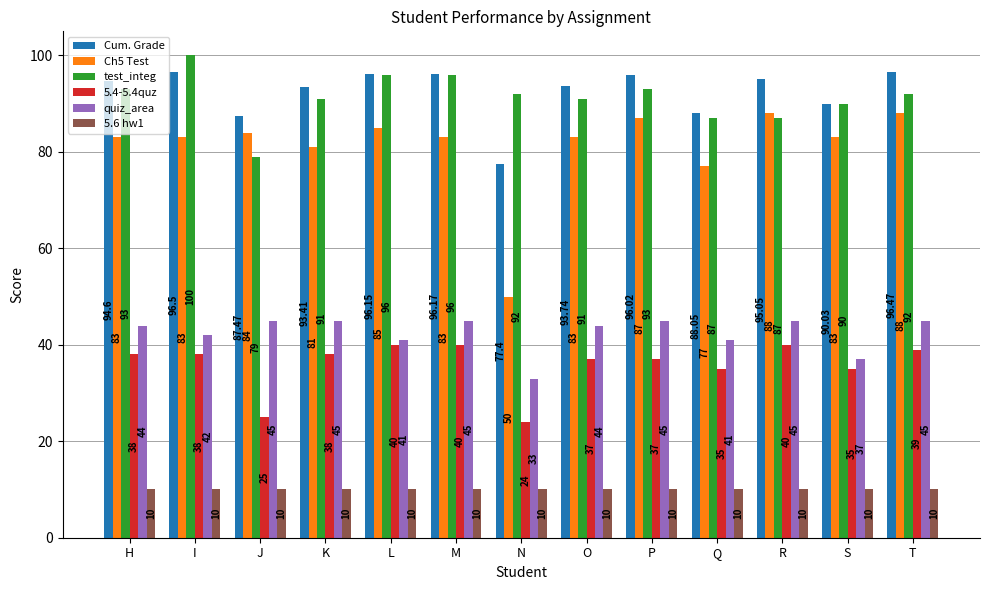

What is the total value across all series at J?

330.5